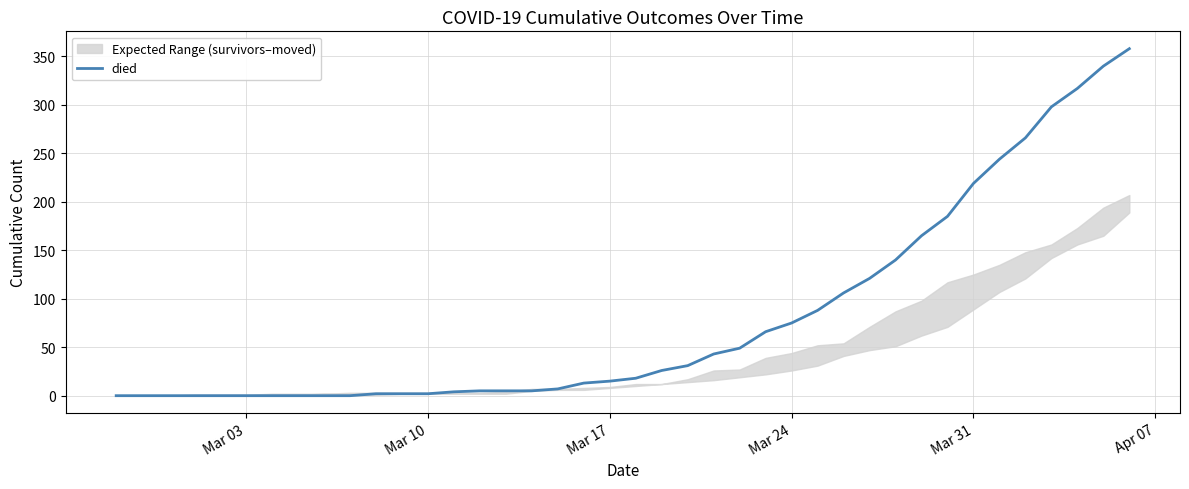

What is the maximum value for died?

358